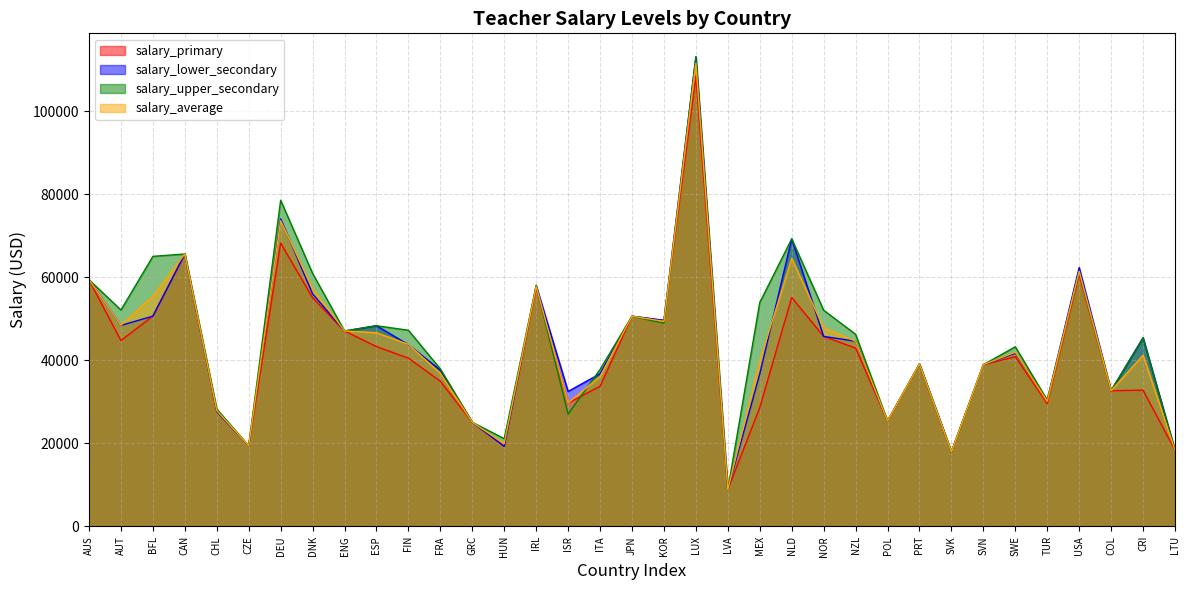

What is the label of the 34th point from the left?

CRI